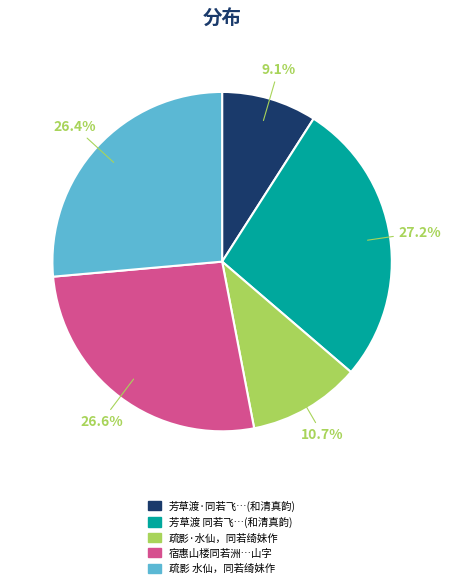

Does any single category account for the majority?

No